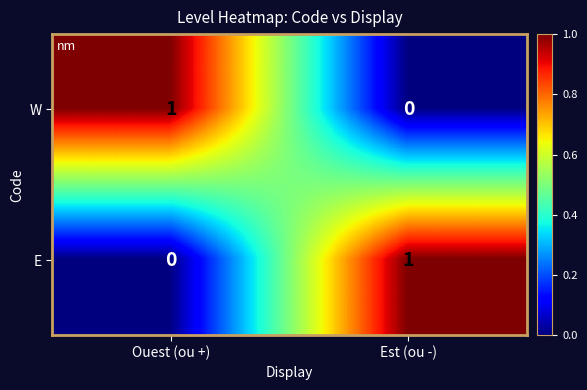

Where is E nearest to the value 0?

Ouest (ou +)